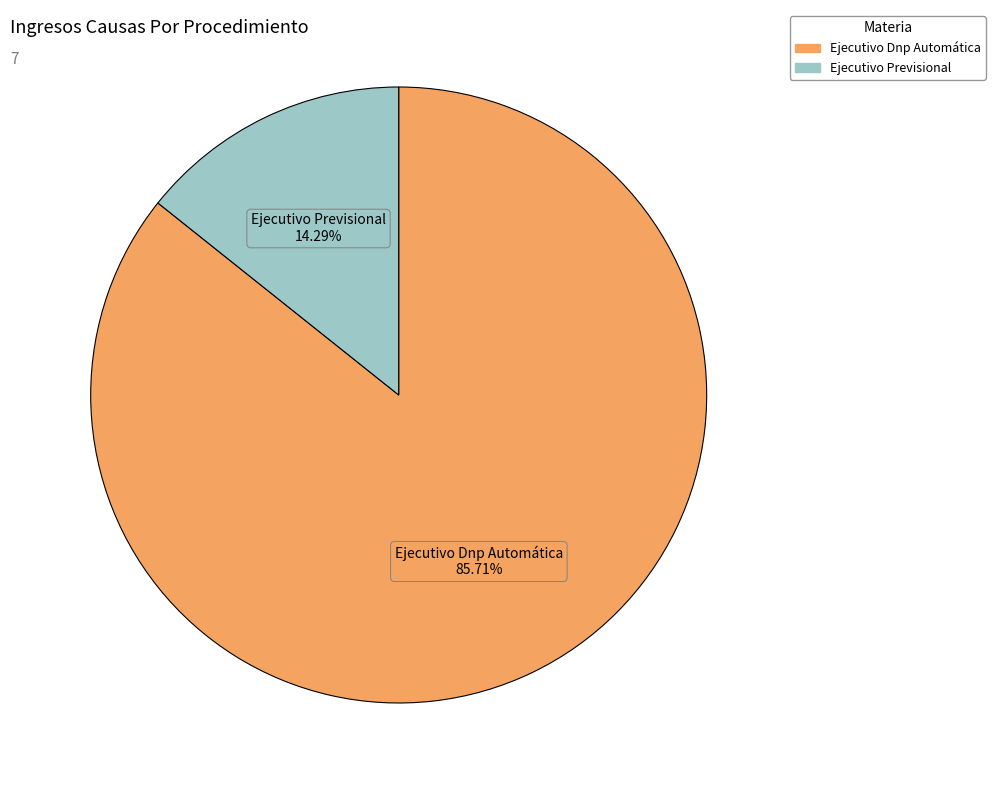

What is the total percentage of Ejecutivo Dnp Automática and Ejecutivo Previsional?

100.0%